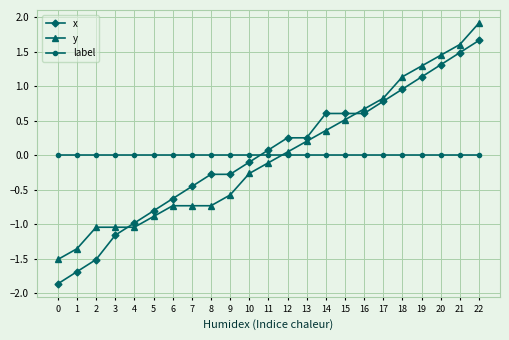

What is the total value across all series at 5?

-1.7